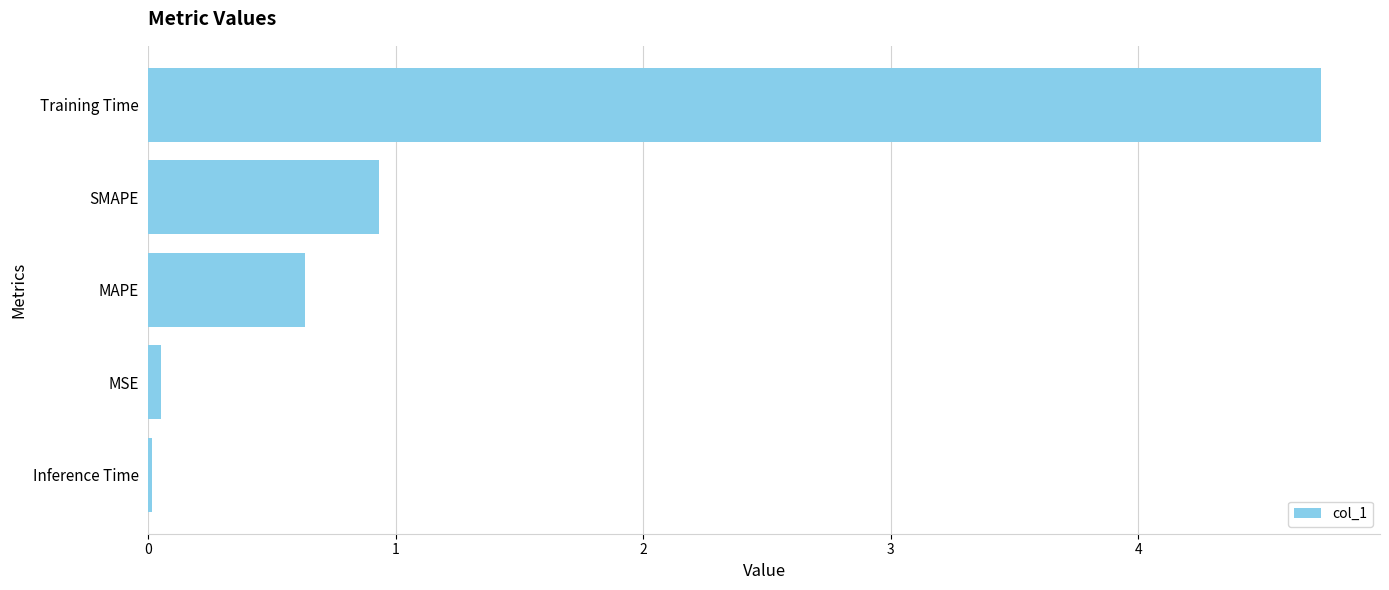

What is the change in value from SMAPE to Training Time?

+3.8